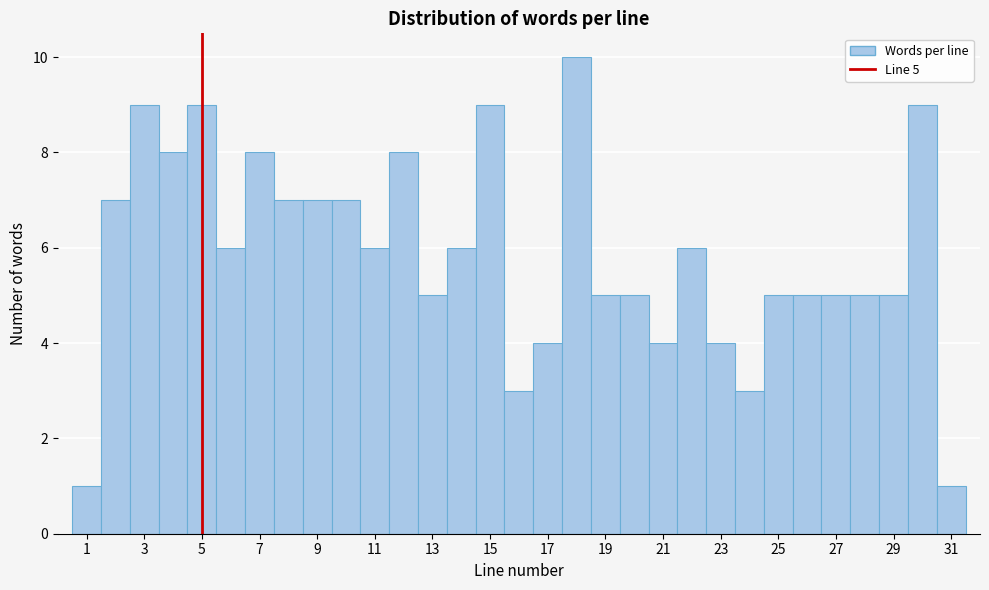

Which range on the x-axis has the tallest bar?

17.5 to 18.5